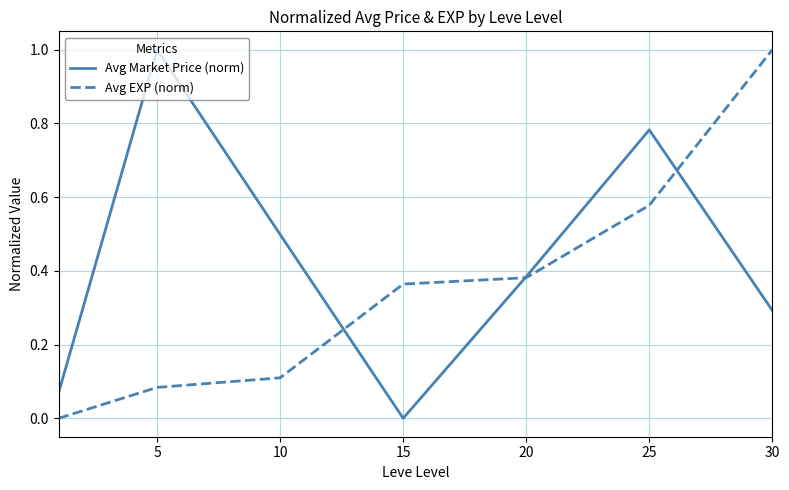

Which series has the largest total across all categories?

Avg Market Price (norm)